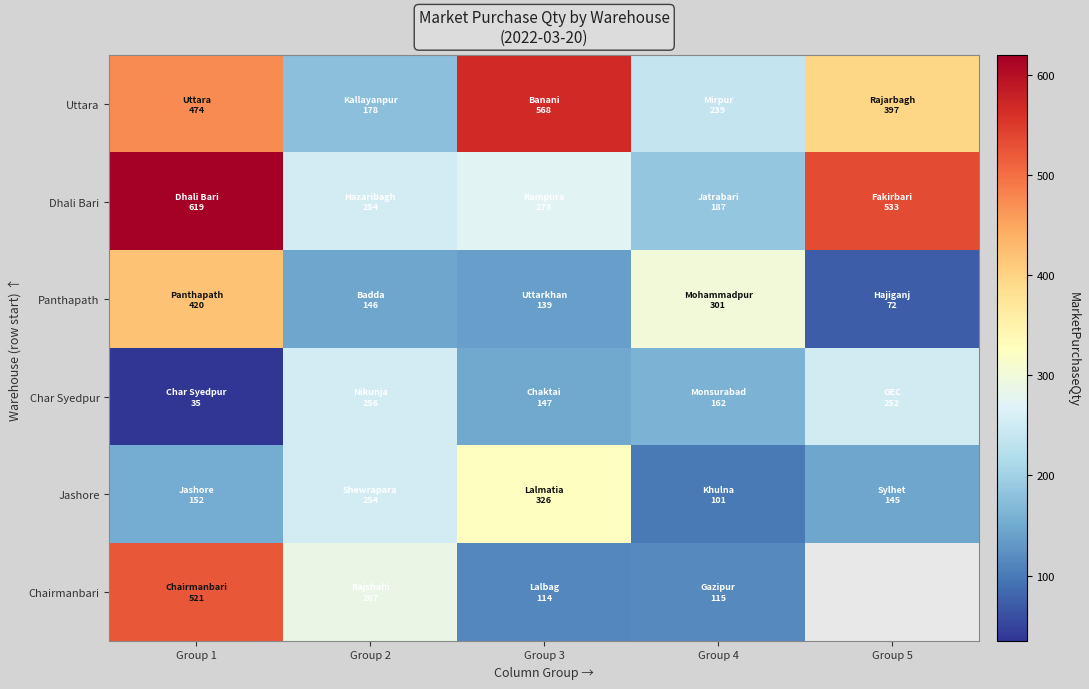

The value of Chairmanbari at Group 3 is 114.0. True or false?

True